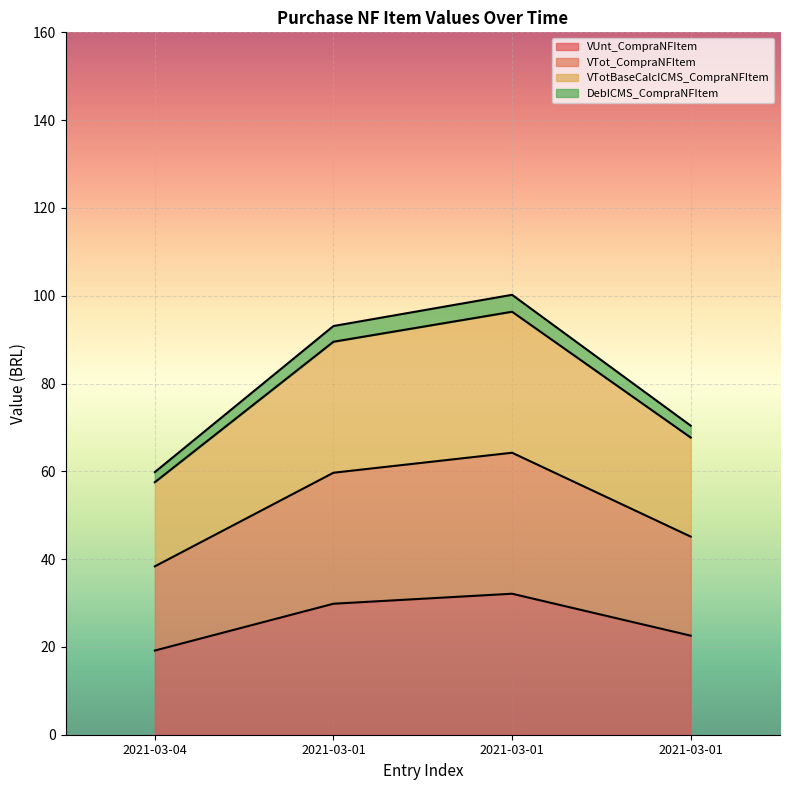

Read the DebICMS_CompraNFItem value at 2021-03-01.

70.4